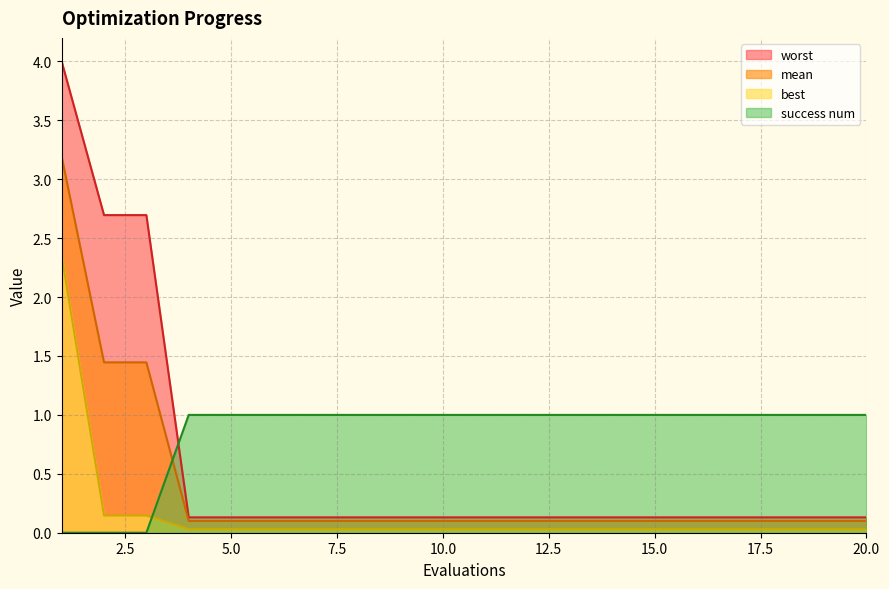

Reading left to right, what are all the values shown in this chart?

mean: 3.2	1.4	1.4	0.1	0.1	0.1	0.1	0.1	0.1	0.1	0.1	0.1	0.1	0.1	0.1	0.1	0.1	0.1	0.1	0.1
best: 2.4	0.1	0.1	0.0	0.0	0.0	0.0	0.0	0.0	0.0	0.0	0.0	0.0	0.0	0.0	0.0	0.0	0.0	0.0	0.0
worst: 4.0	2.7	2.7	0.1	0.1	0.1	0.1	0.1	0.1	0.1	0.1	0.1	0.1	0.1	0.1	0.1	0.1	0.1	0.1	0.1
success num: 0.0	0.0	0.0	1.0	1.0	1.0	1.0	1.0	1.0	1.0	1.0	1.0	1.0	1.0	1.0	1.0	1.0	1.0	1.0	1.0